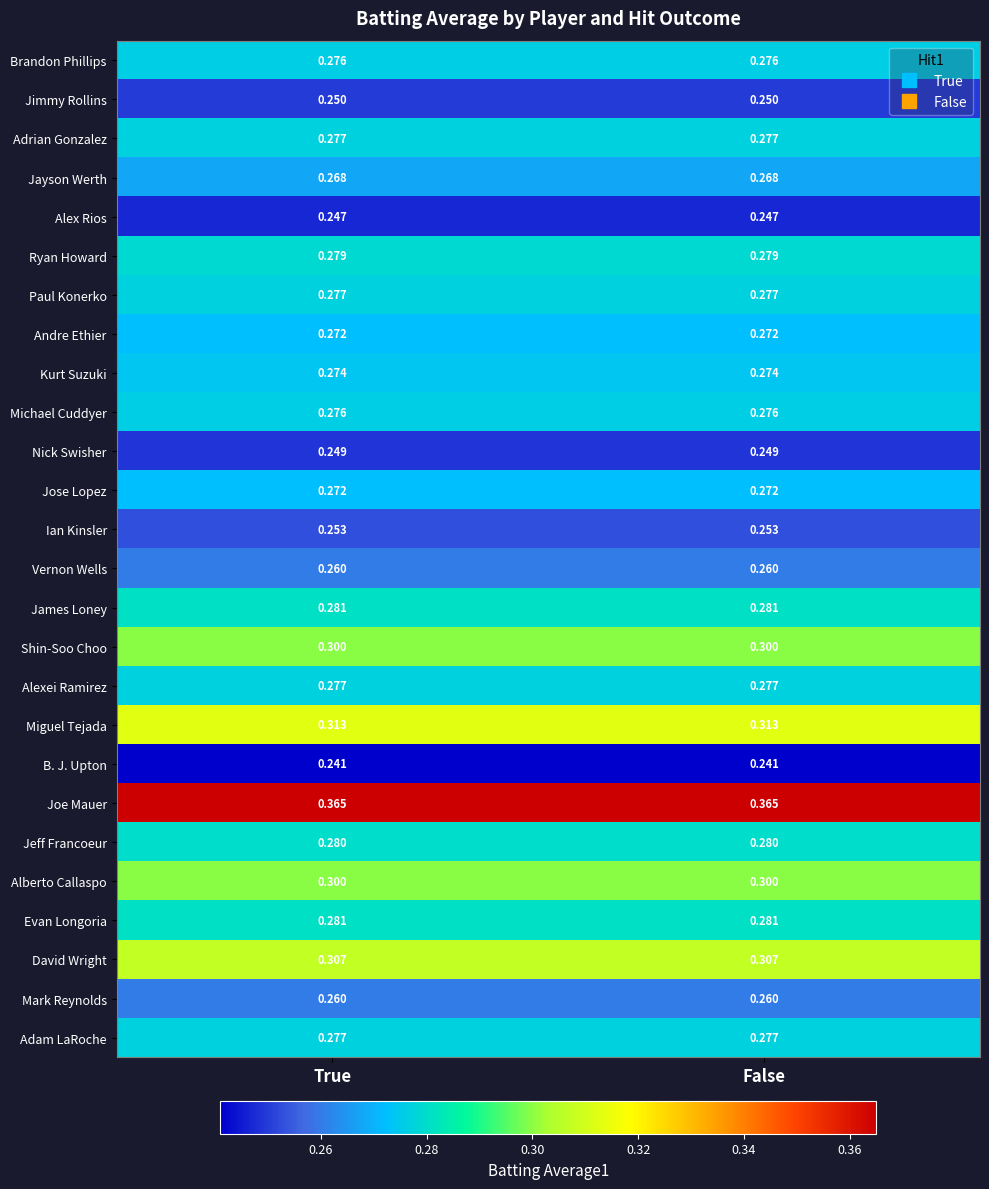

Which series has the largest total across all categories?

Joe Mauer